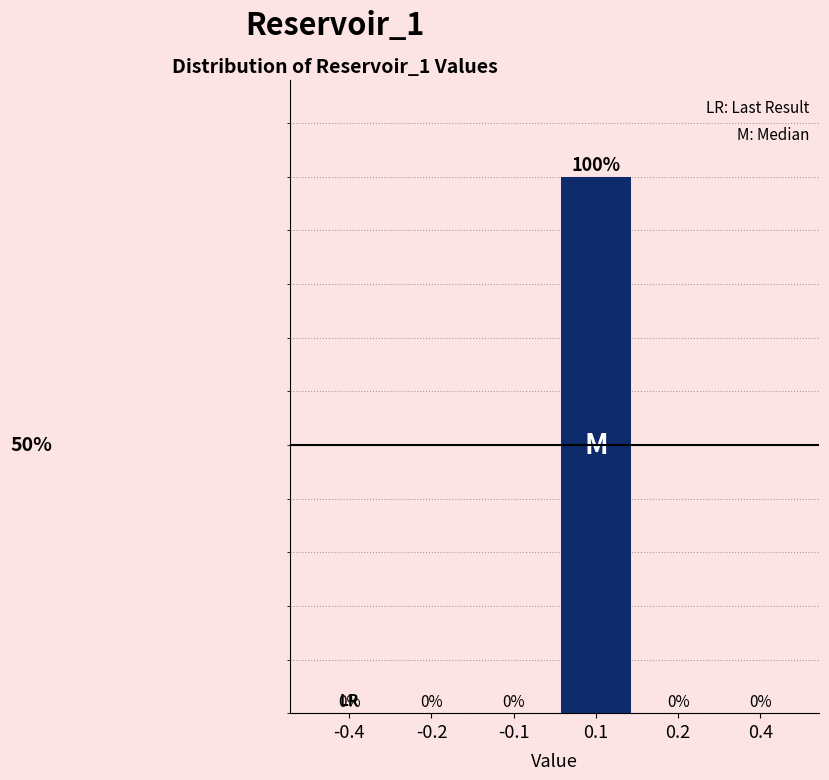

Are the bars horizontal?

No